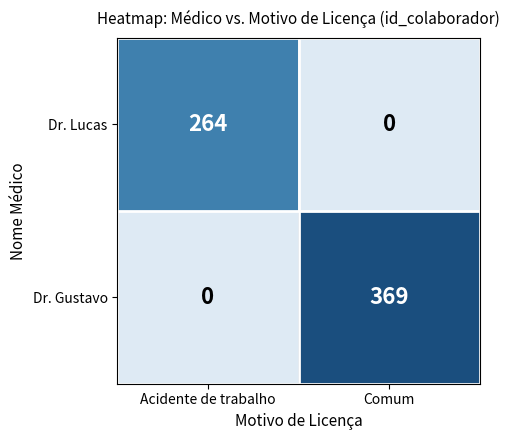

What is the approximate value of Dr. Gustavo at Comum, to the nearest 10?

370